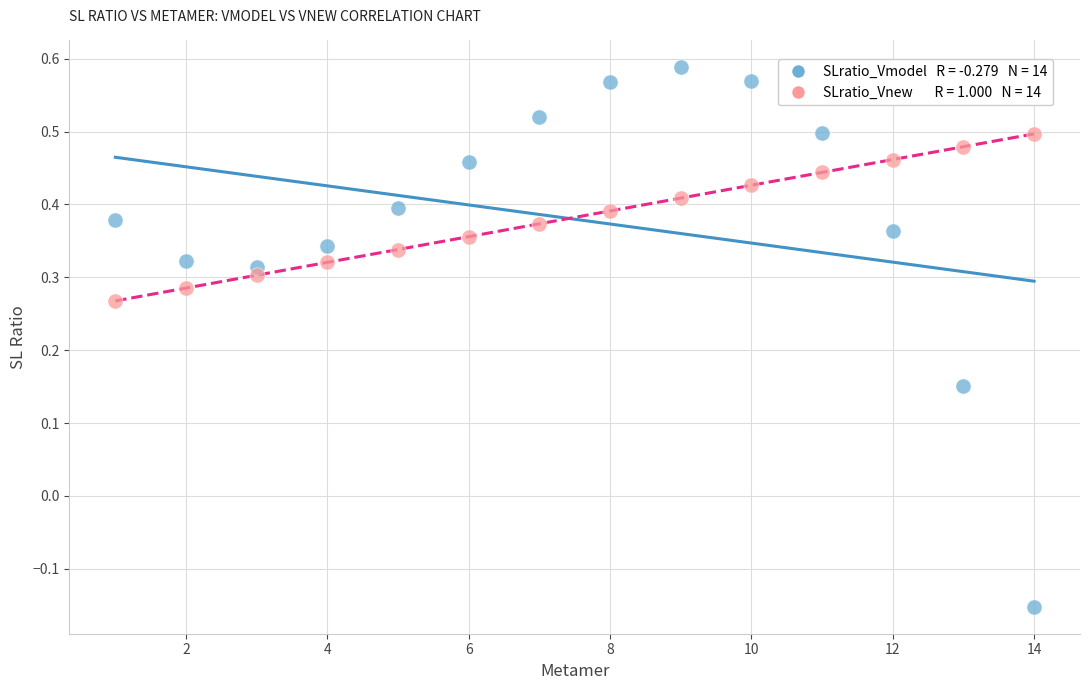

Across all data points, what is the range of X values (max minus min)?

13.0